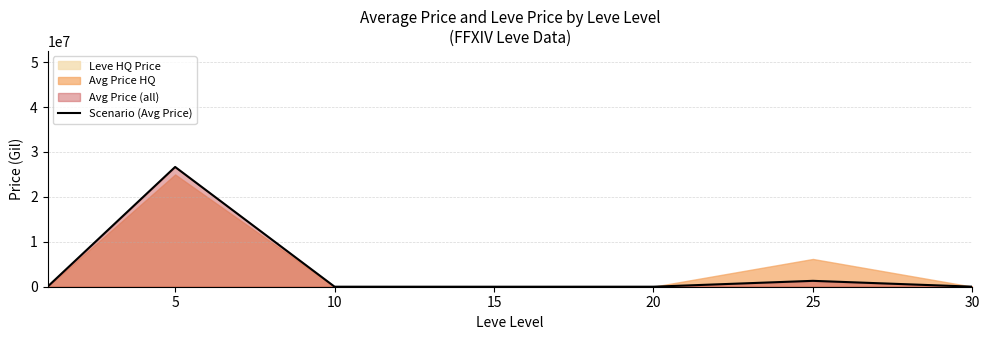

The chart shows a value of 3487.9 at 20. True or false?

False